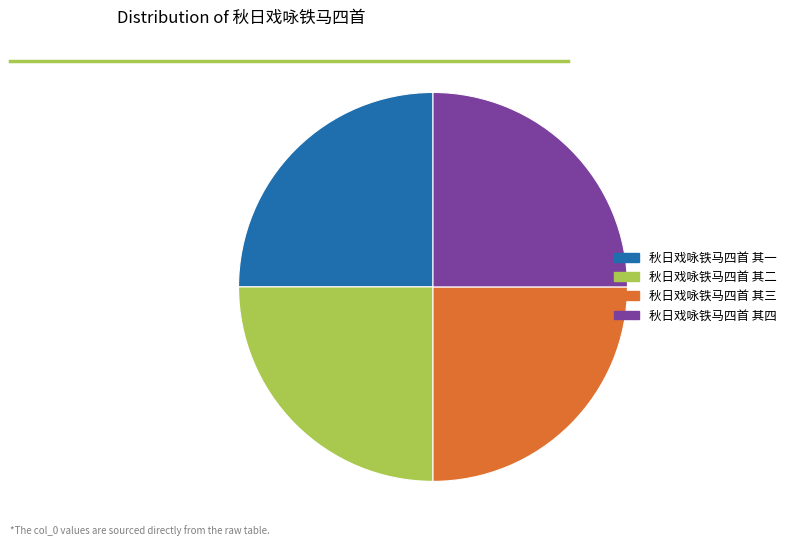

Approximately how many times larger is the value at 秋日戏咏铁马四首 其四 compared to 秋日戏咏铁马四首 其三?

1.0